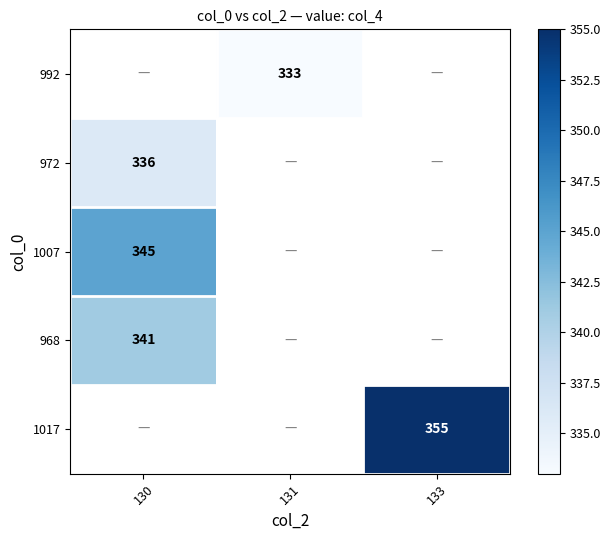

The 1017 series shows 205.0 at 133. True or false?

False